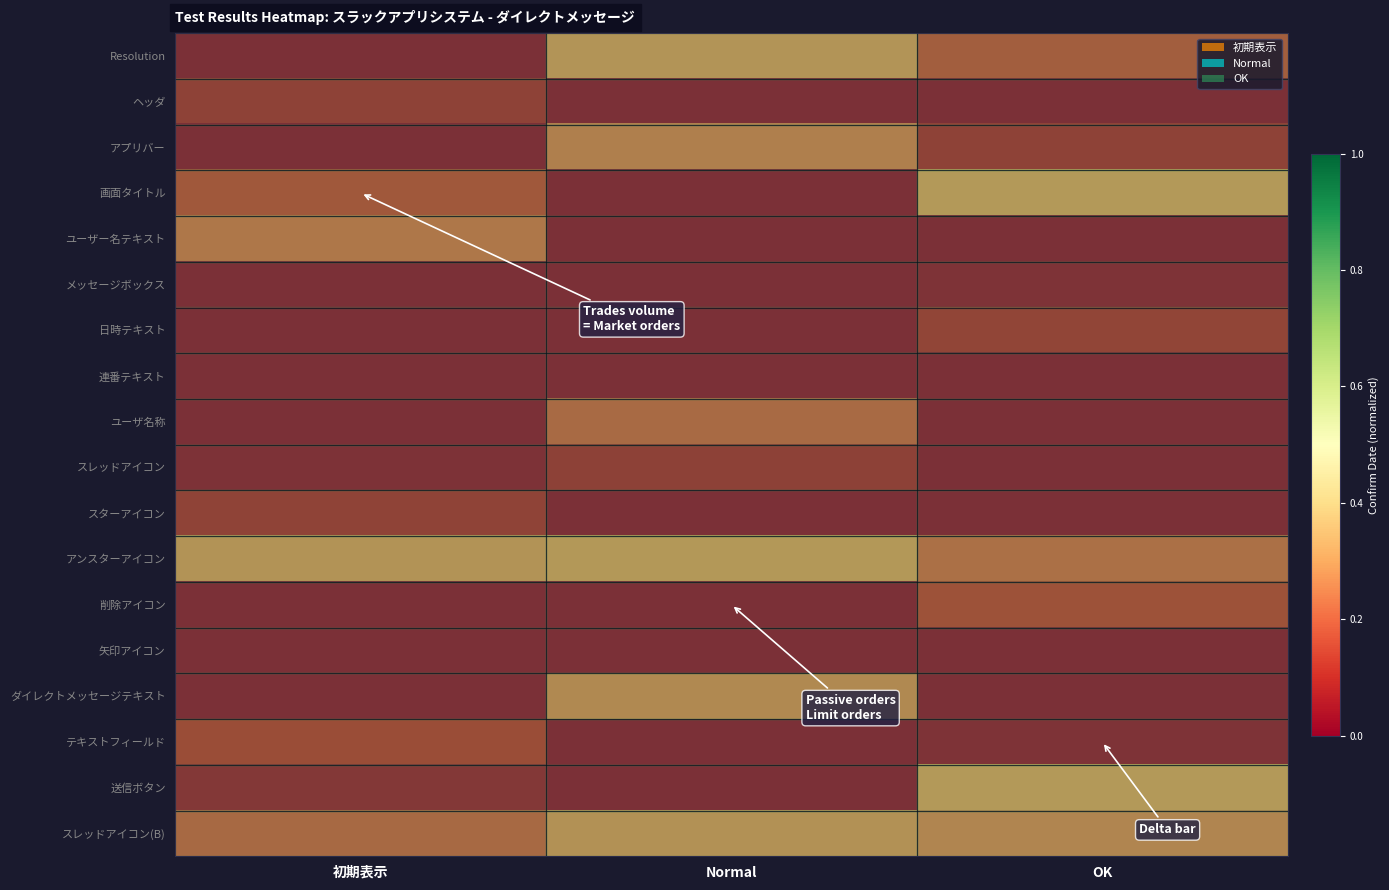

What is the total value across all series at OK?

1.4